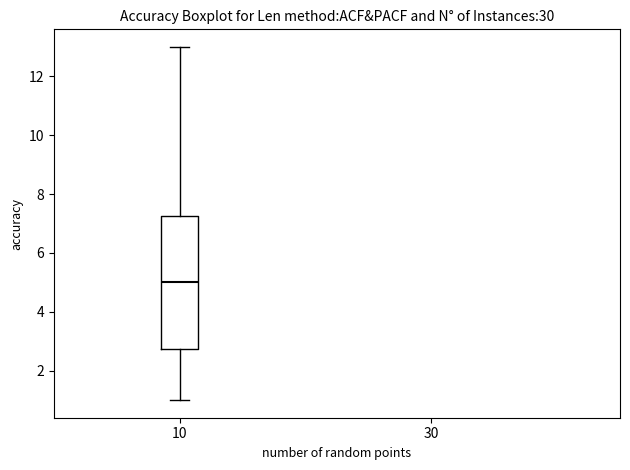

Transcribe this box plot: give where the median line is, the range the box spans, and where the two whiskers end, as read against the y-axis. The values are not printed on the chart, so give them approximately, as read against the axis.

median 5.0, box 2.8 to 7.2, whiskers 1.0 to 13.0